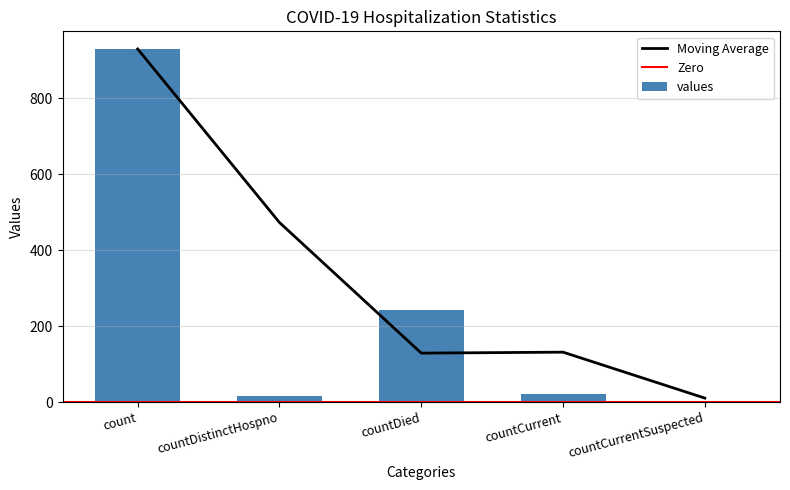

Reading left to right, transcribe all the data shown in this chart.

930	16	242	21	0